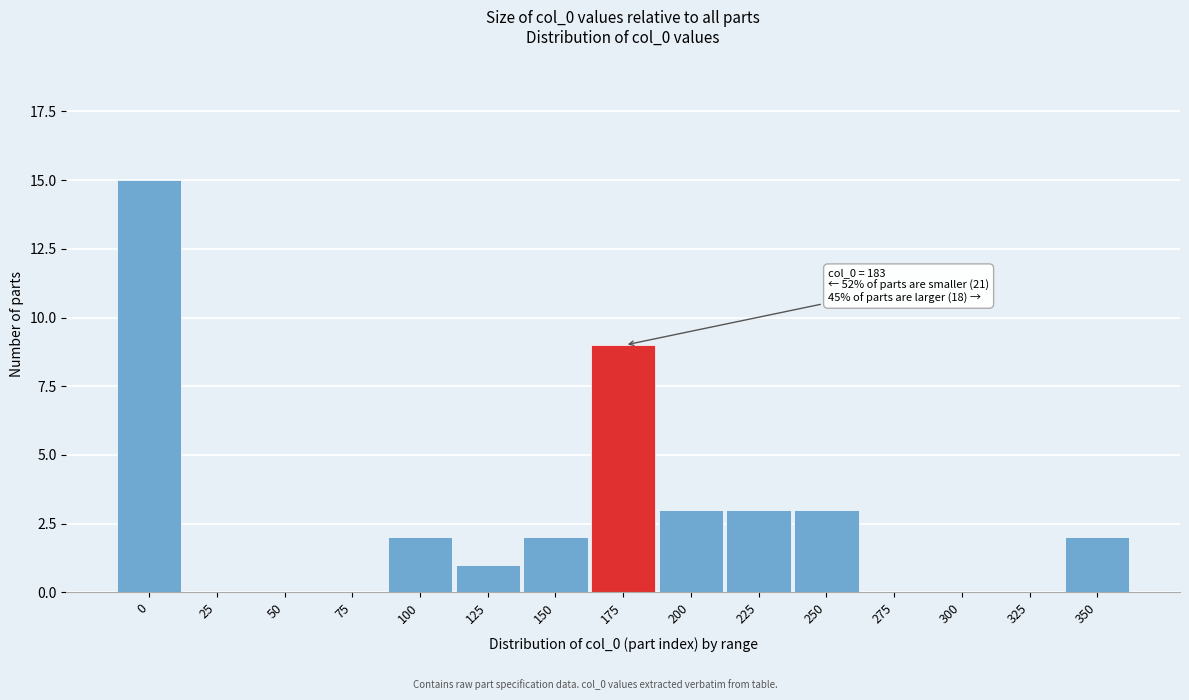

Reading left to right, transcribe all the data shown in this chart.

0=15	25=0	50=0	75=0	100=2	125=1	150=2	175=9	200=3	225=3	250=3	275=0	300=0	325=0	350=2